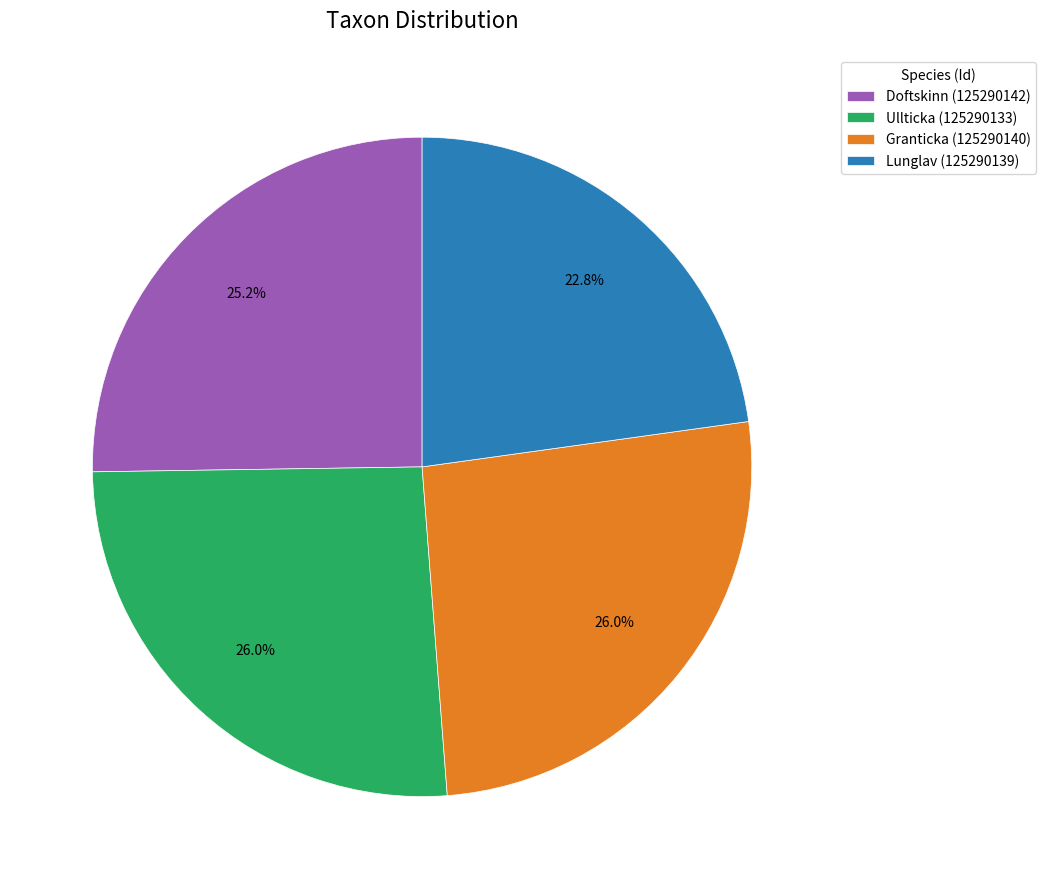

What is the ratio of the value at Granticka (125290140) to the value at Lunglav (125290139)?

1.1